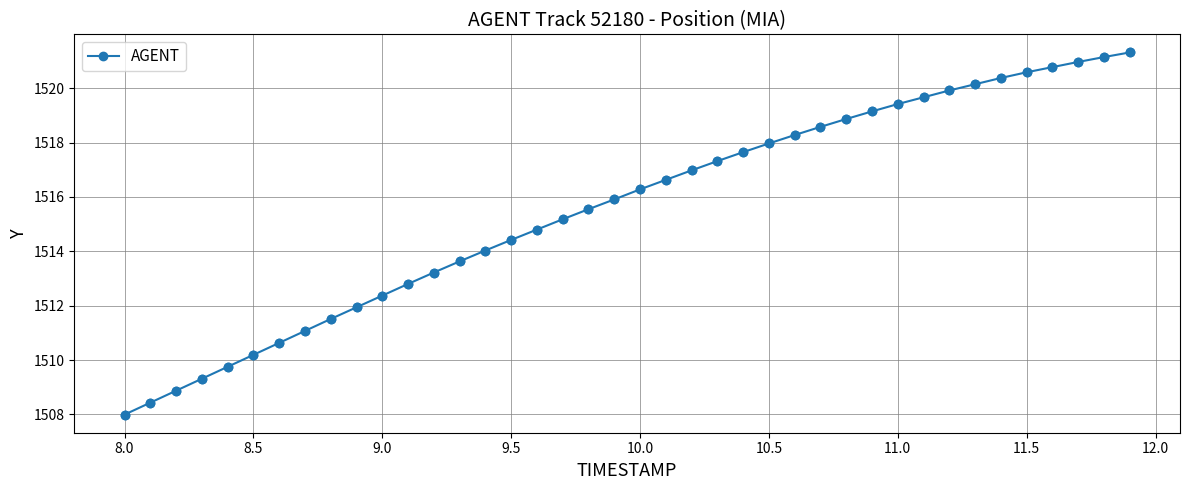

What is the difference between the maximum and minimum values?

13.3